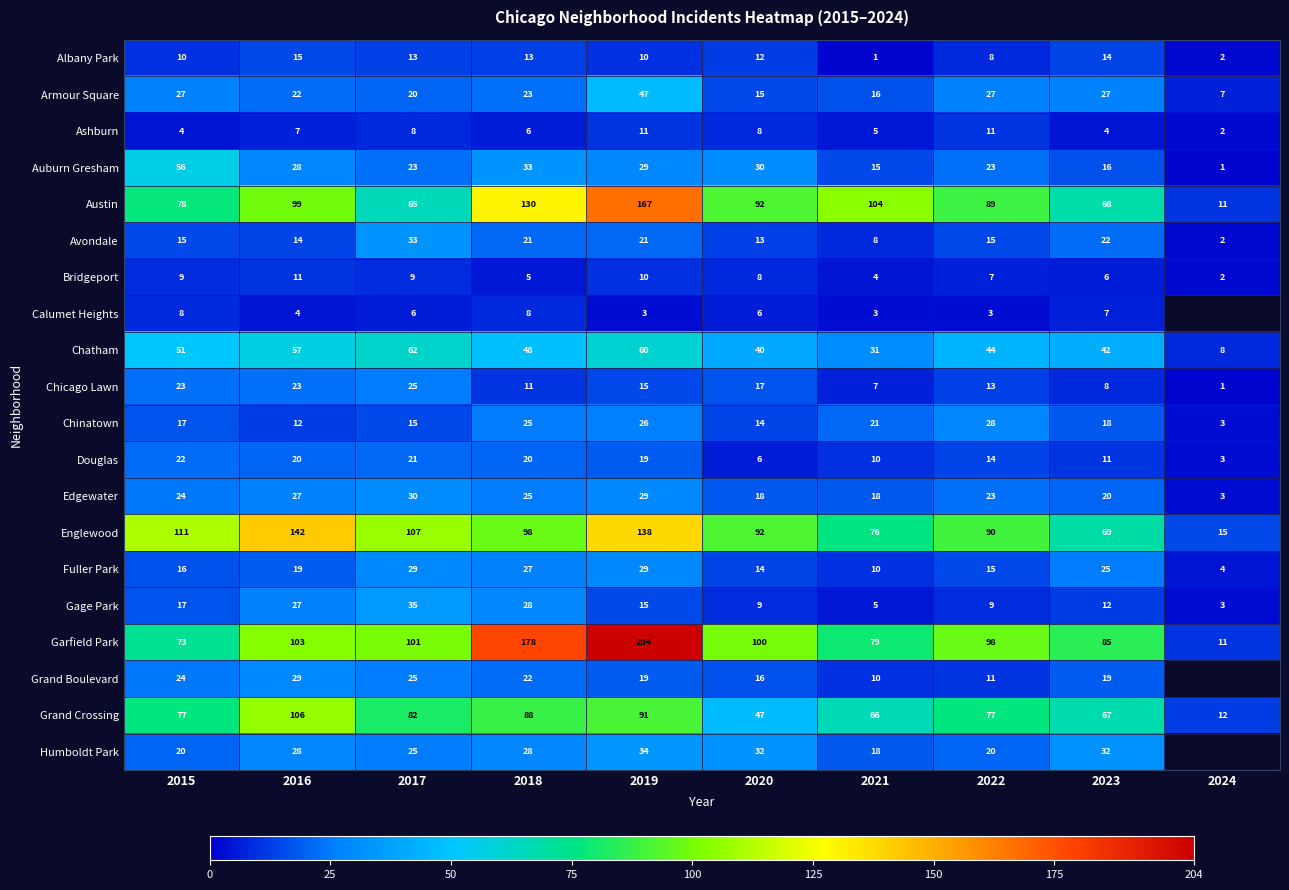

Where does the Albany Park series first go above 12?

2016